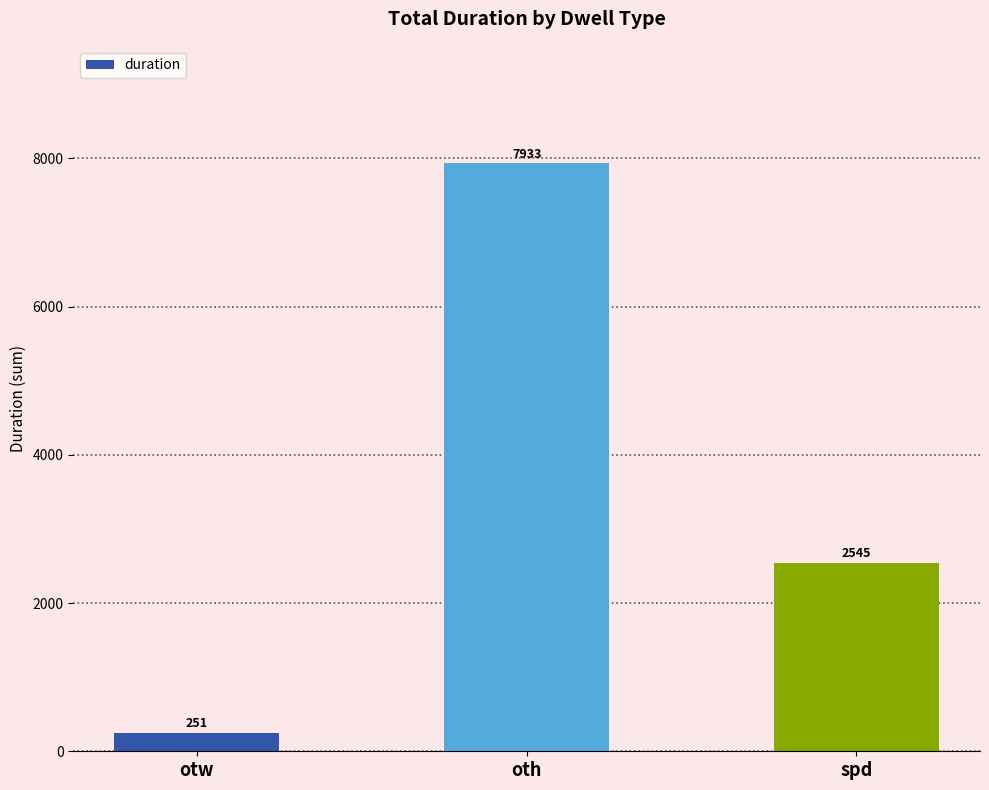

List the labels in order of value, smallest first.

otw, spd, oth